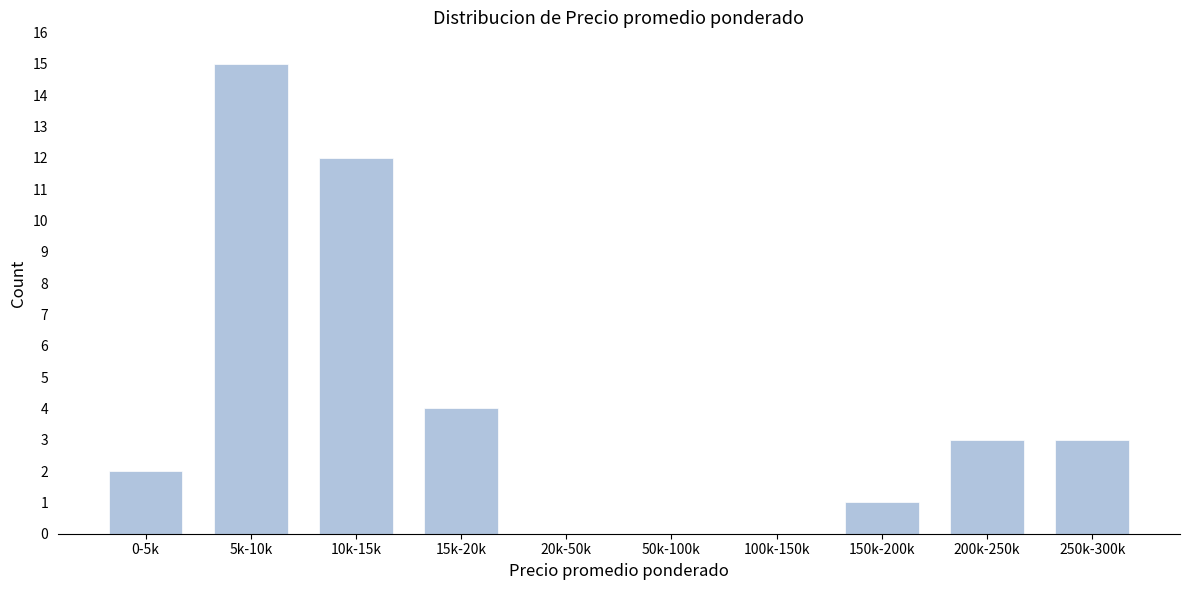

Reading right to left, list all the values displayed in this chart.

250k-300k=3	200k-250k=3	150k-200k=1	100k-150k=0	50k-100k=0	20k-50k=0	15k-20k=4	10k-15k=12	5k-10k=15	0-5k=2